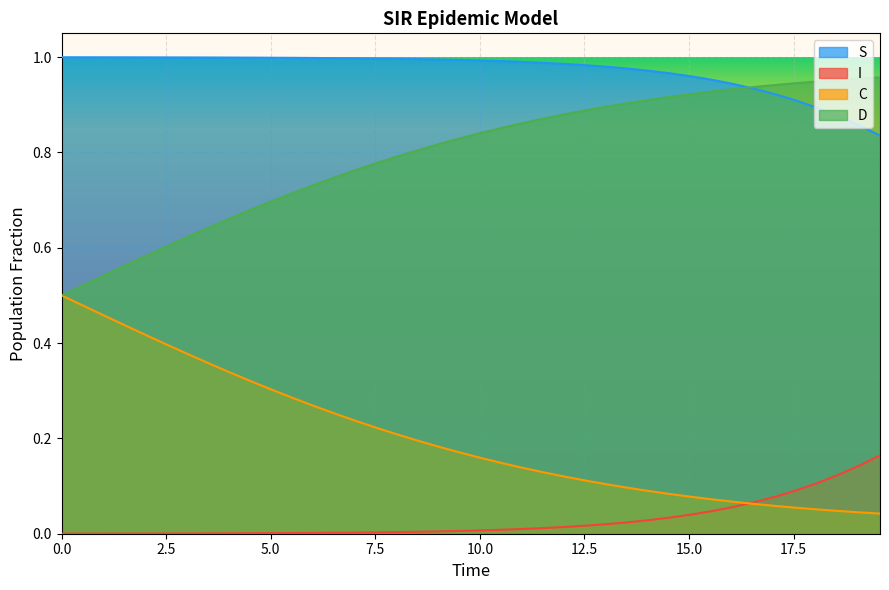

True or false: C and S intersect in this chart.

False